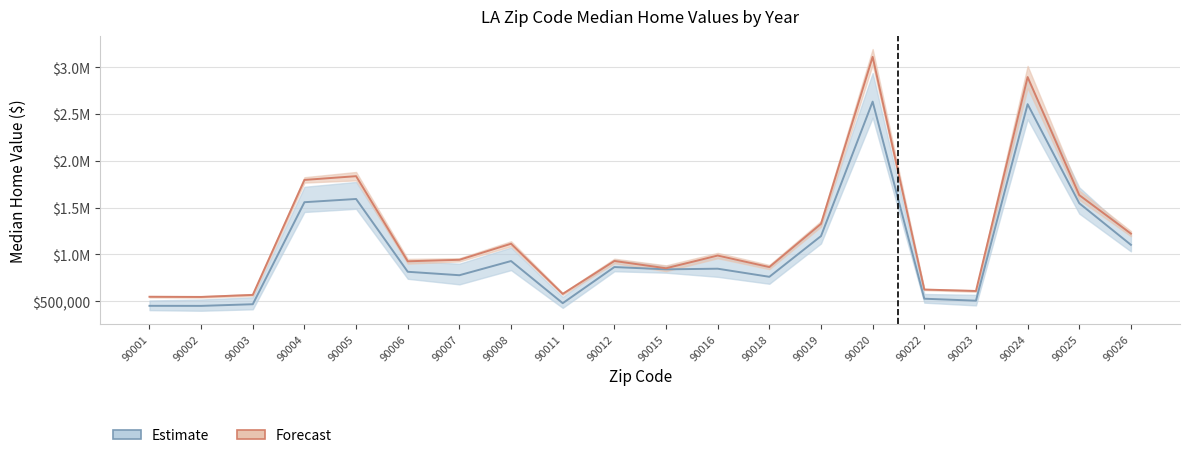

Which category has the highest value across all series?

90020